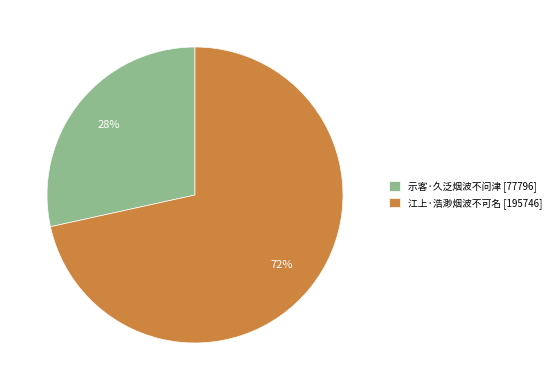

Is there a majority slice in this chart?

Yes